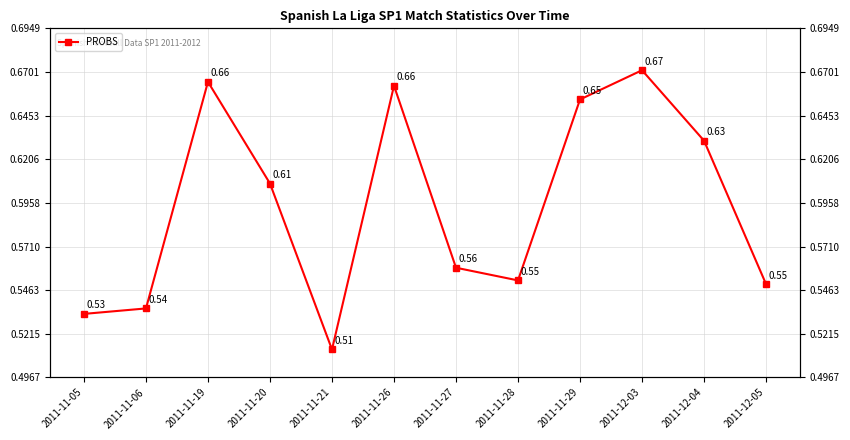

How many distinct data groups are displayed?

1